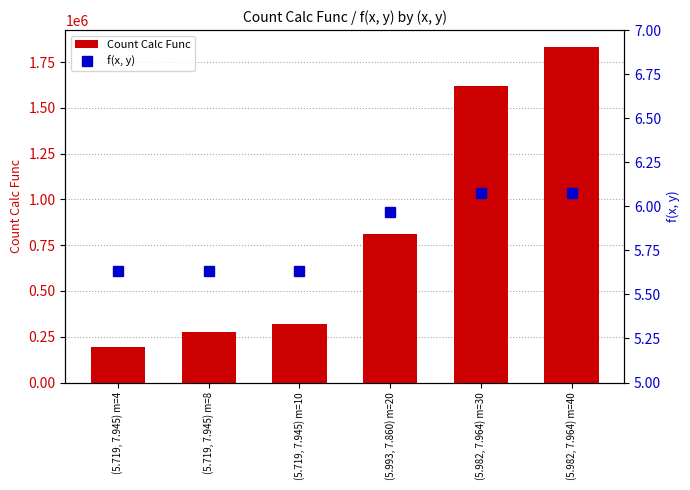

What is the label of the 2nd bar from the left?

(5.719, 7.945) m=8